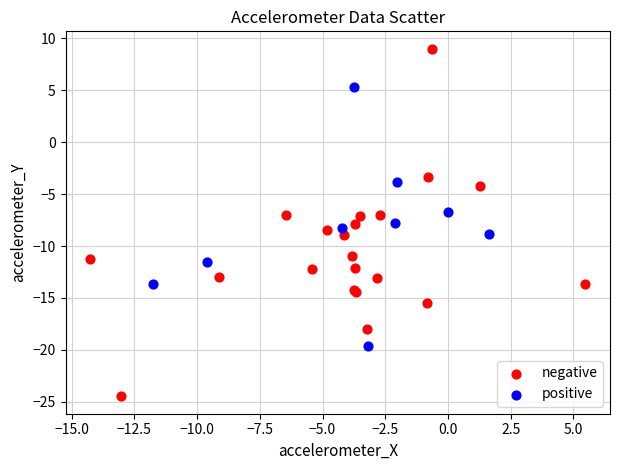

Which series reaches the minimum Y coordinate?

negative